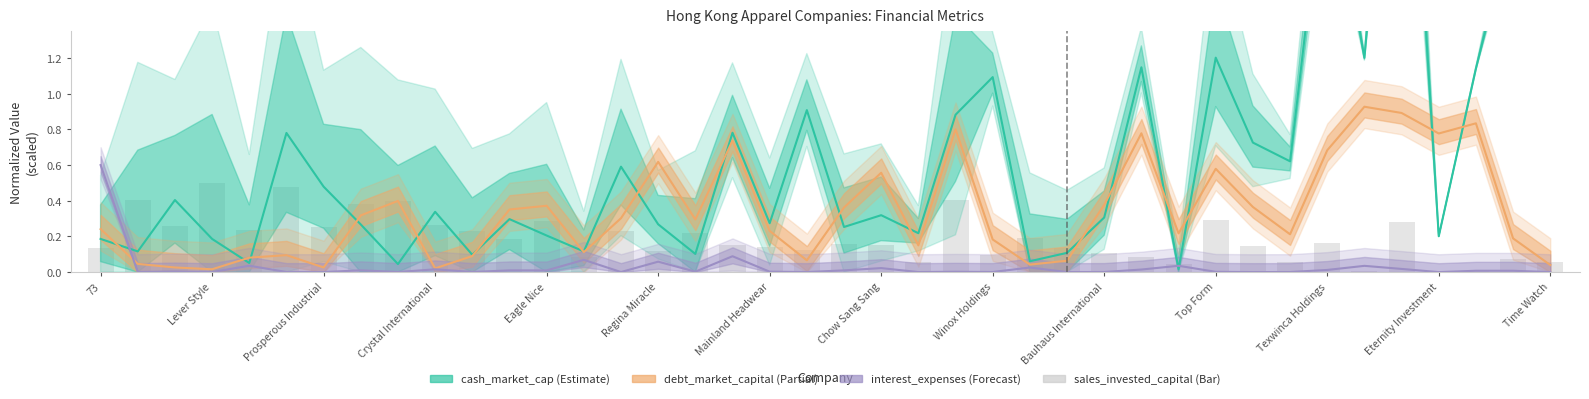

What is the sum of all cash_market_cap values?

25.4